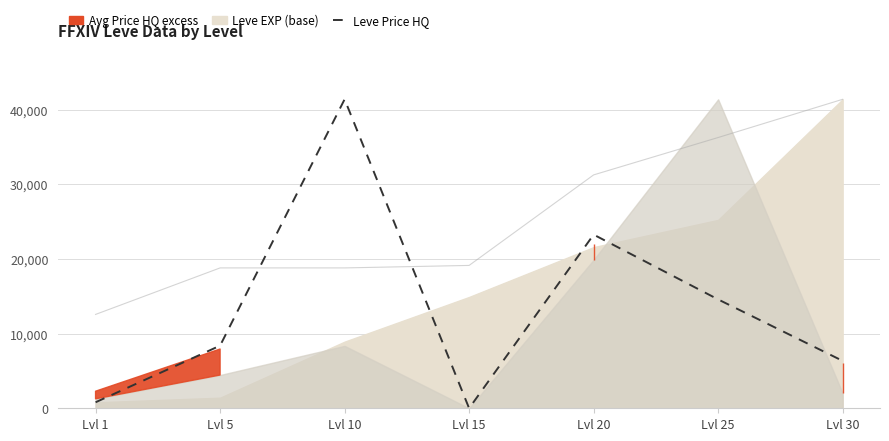

What is the value of the Leve Price HQ point at the 3rd from the left?

41410.0